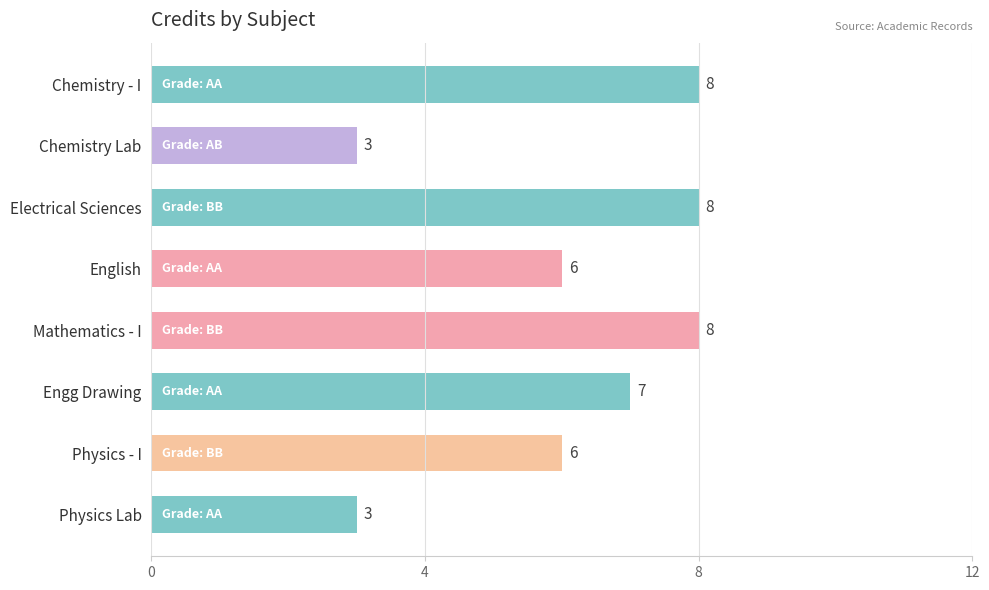

What is the approximate value at Chemistry Lab?

3